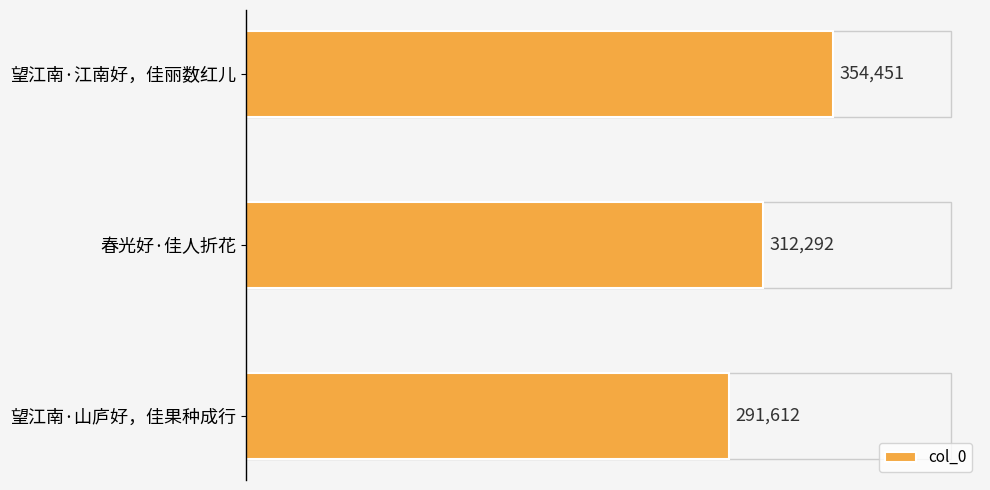

The value at 望江南·江南好，佳丽数红儿 is 144883. True or false?

False